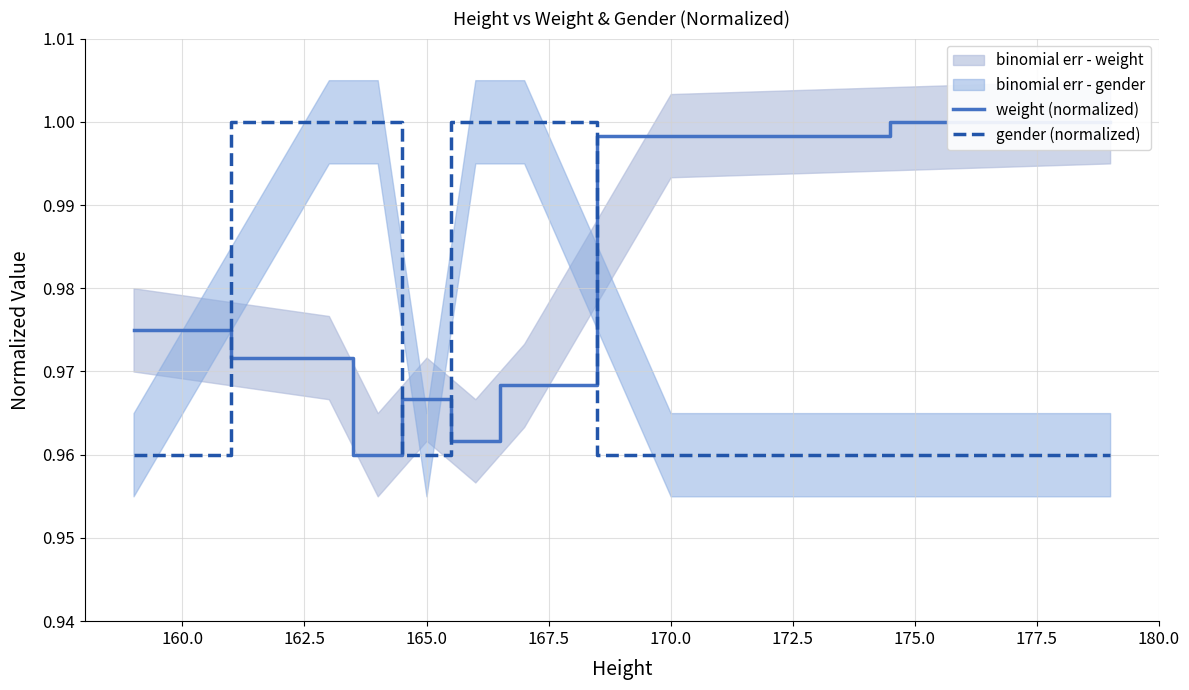

At how many categories does at least one series exceed 0?

8